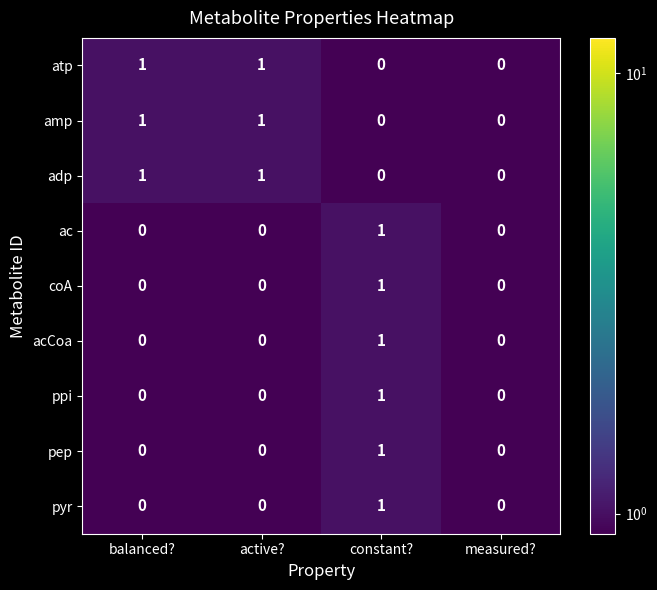

Which category has the highest value in the pep series?

constant?